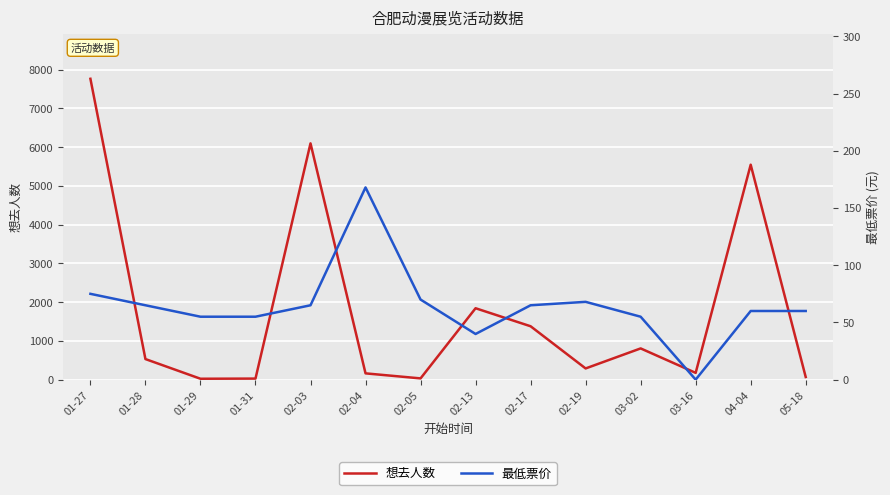

Which has a higher value, 03-16 or 02-13?

02-13